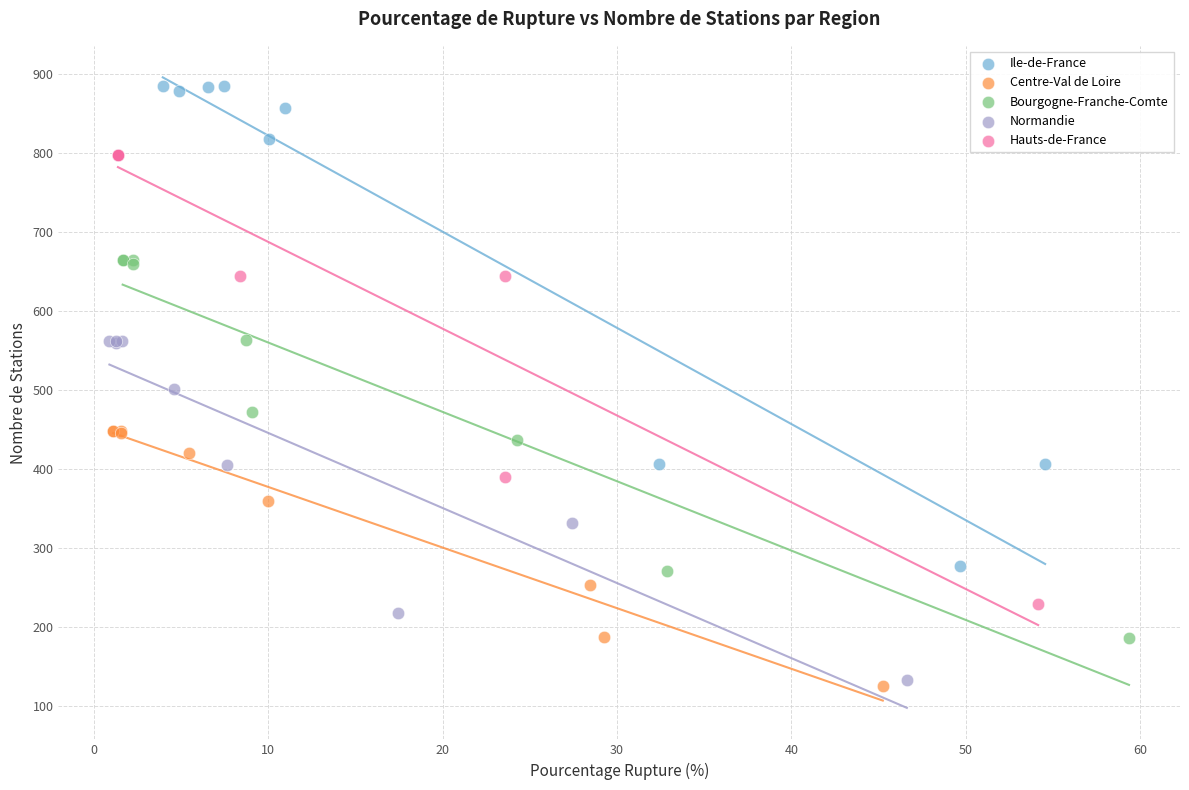

Which series has the largest Y range (max minus min)?

Ile-de-France